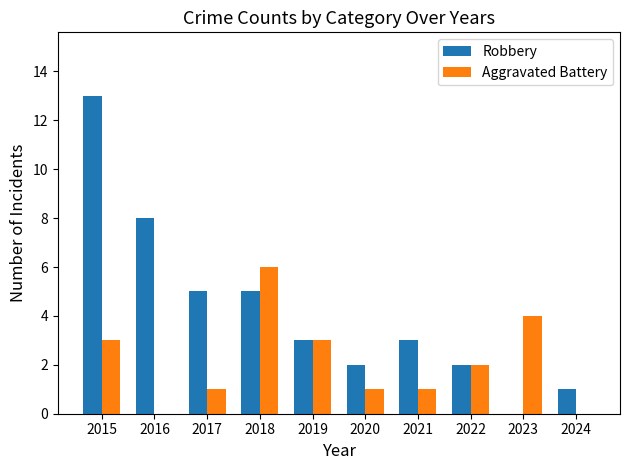

What is the maximum value for Aggravated Battery?

6